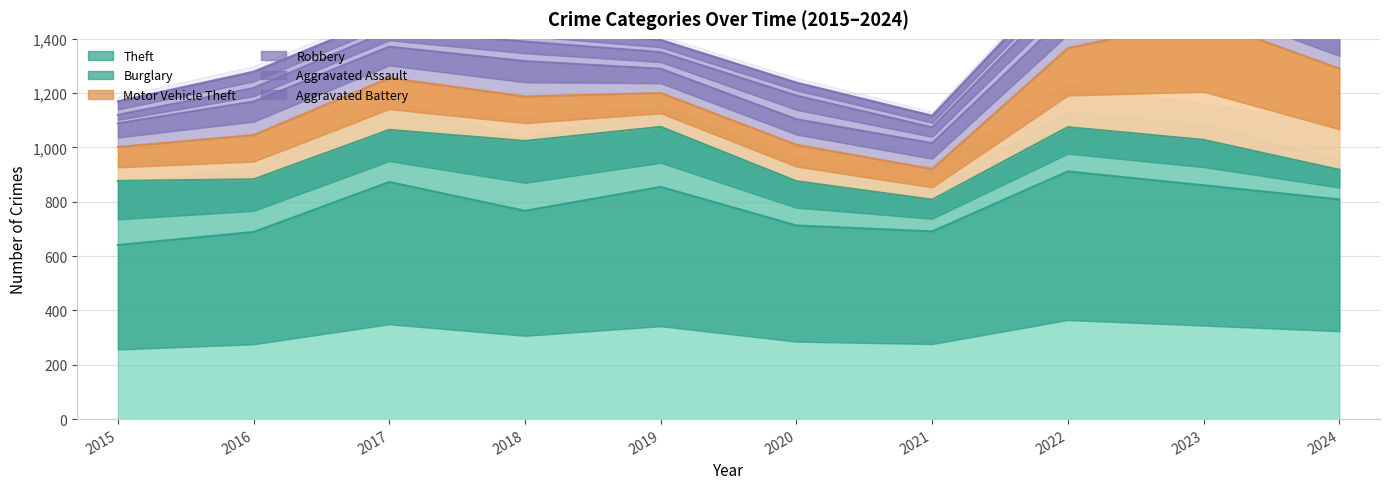

In Theft, how many points are lower than both neighbors (excluding endpoints)?

2